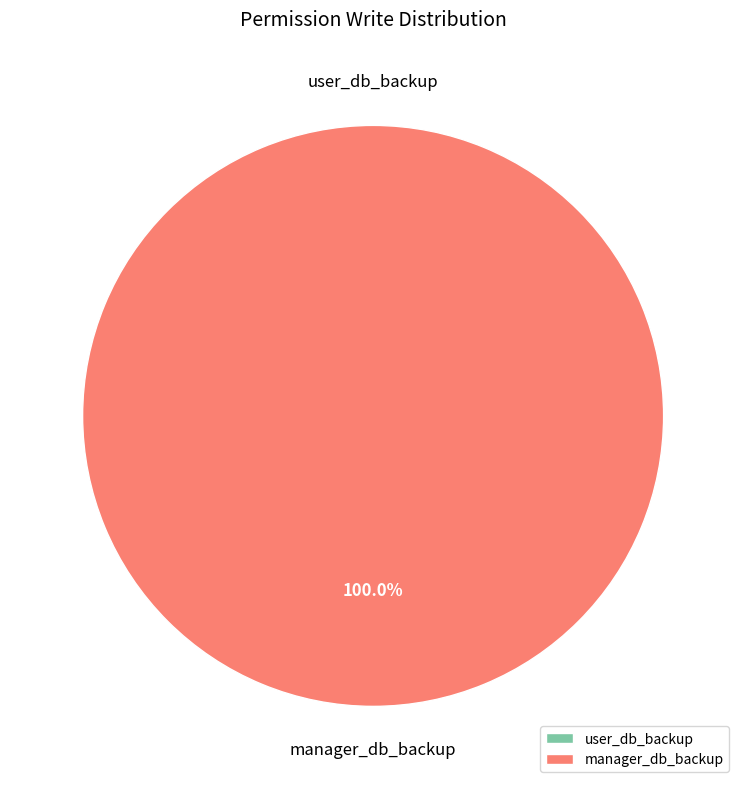

Is the sum of manager_db_backup and user_db_backup greater than half?

Yes